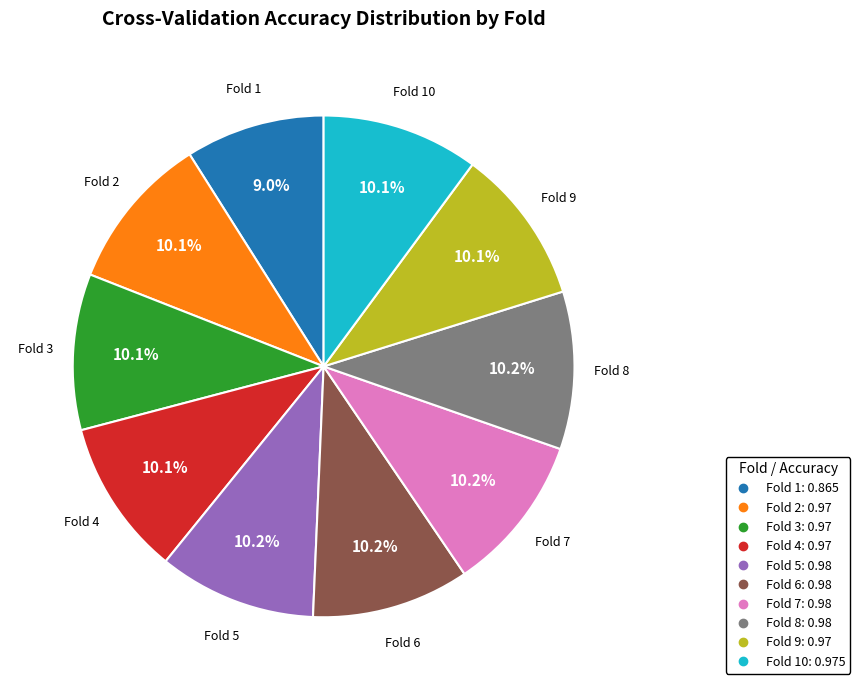

Does any single category account for the majority?

No